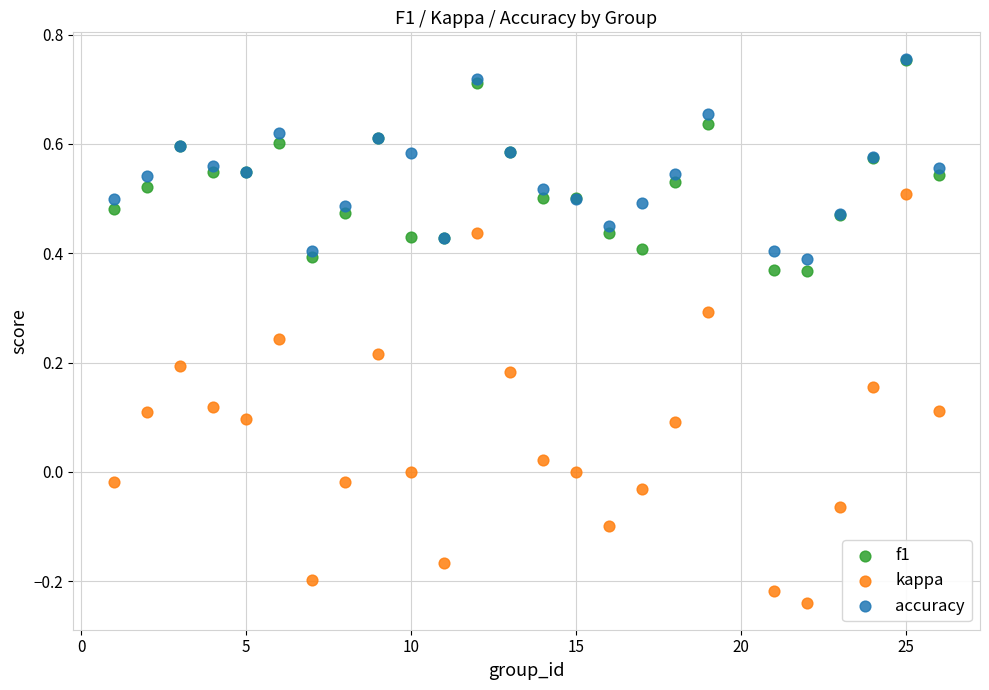

What are all the series names shown in the legend?

f1, kappa, accuracy